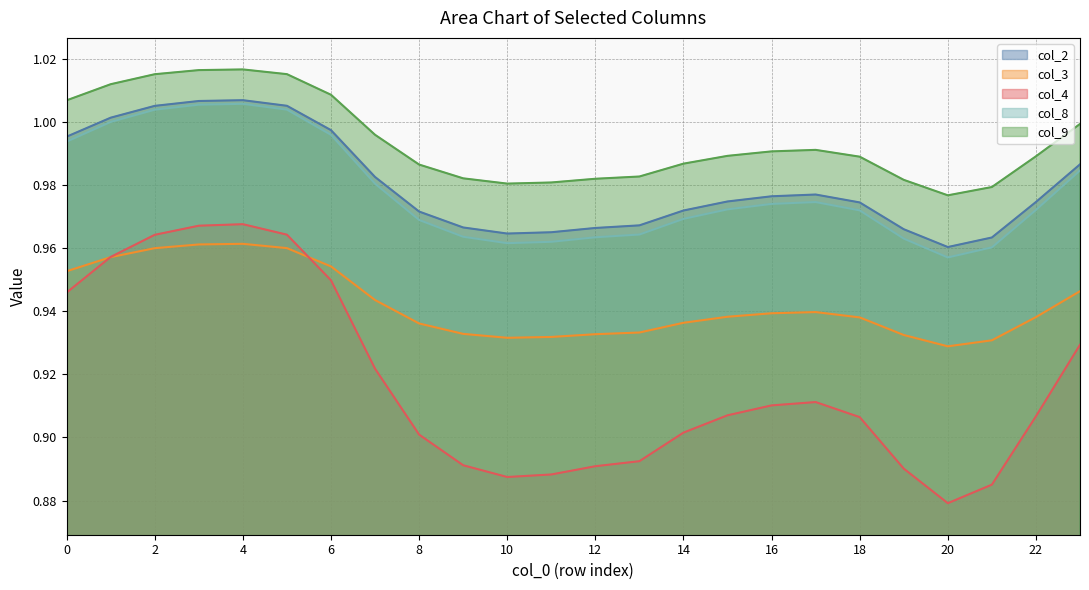

What is the highest value of the col_2 series?

1.0